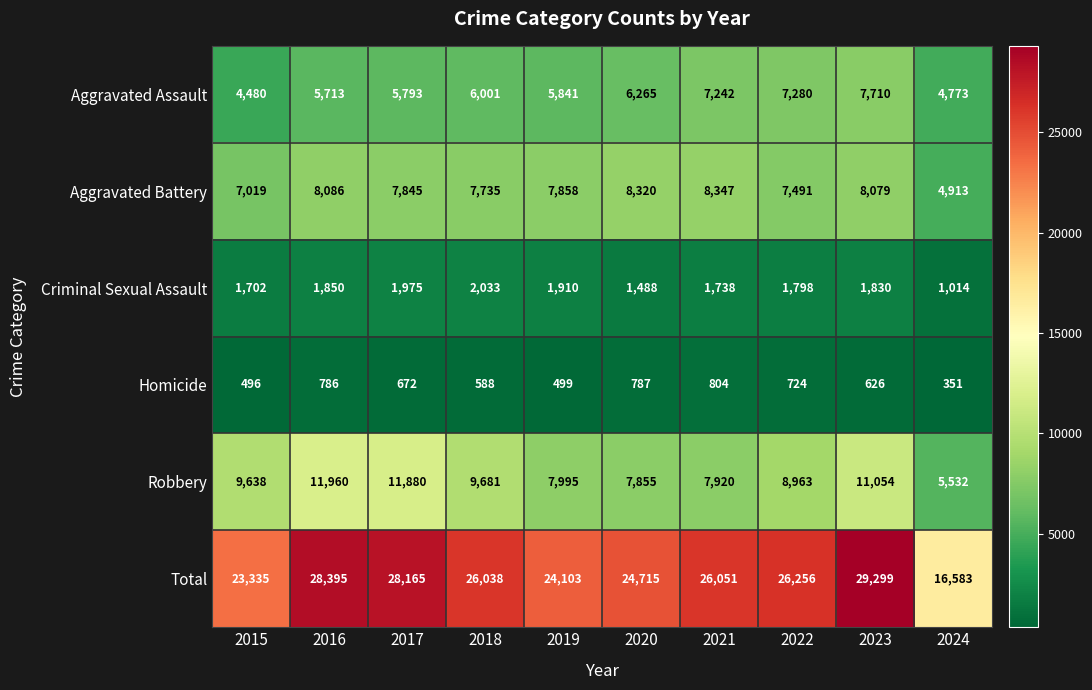

Which series has the largest range (max minus min)?

Total